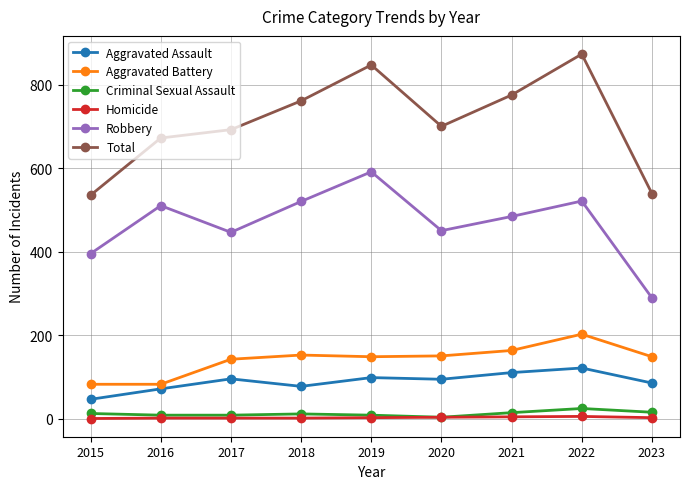

The Aggravated Battery series shows 281 at 2022. True or false?

False